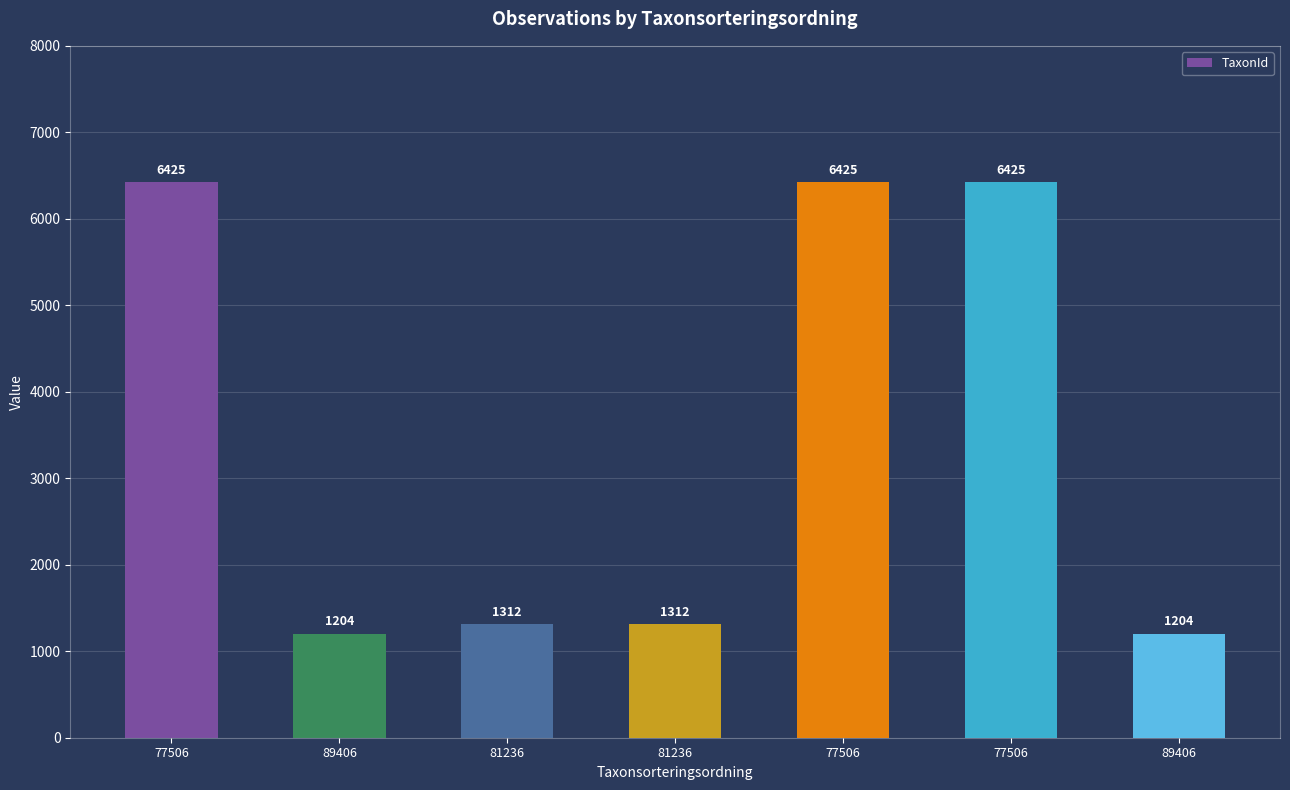

Which label corresponds to the smallest value in the chart?

89406